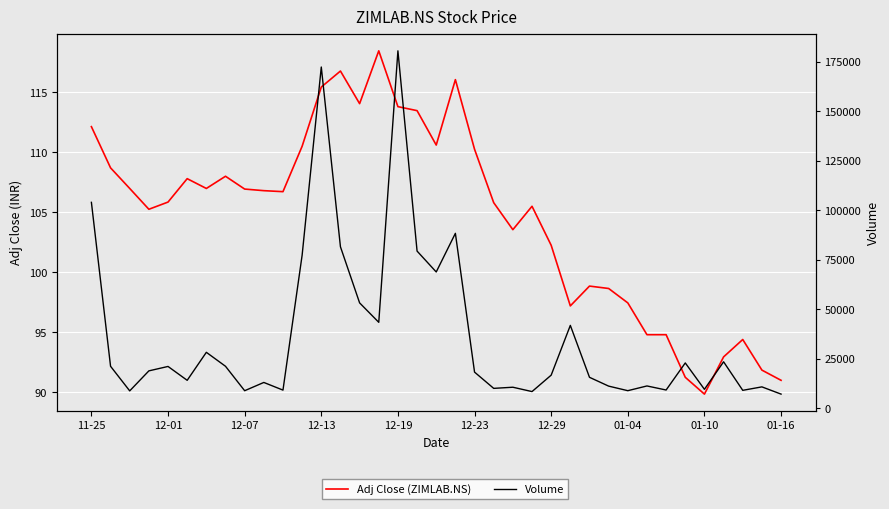

How many categories are shown in the chart?

37